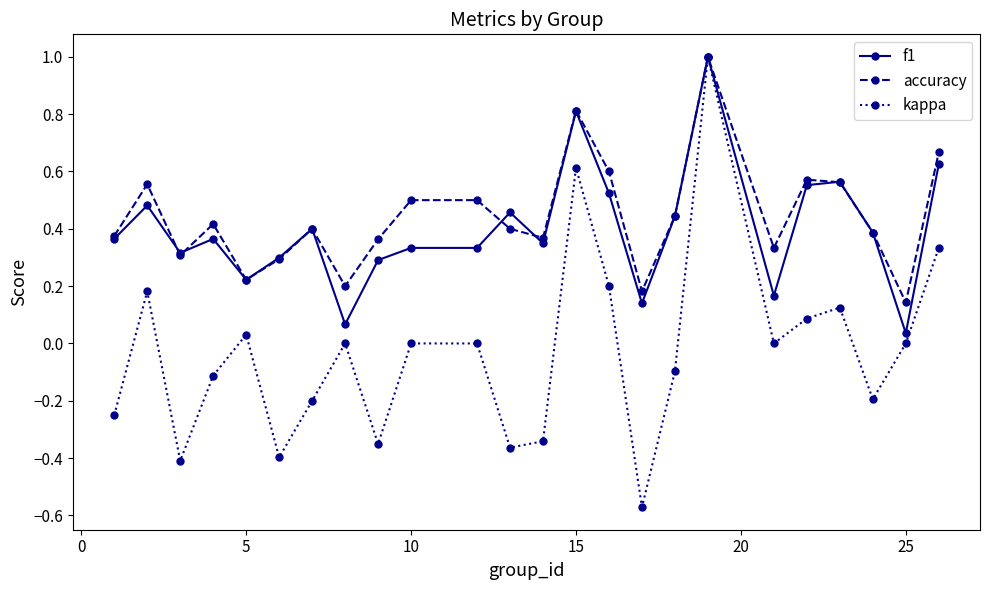

Which series has the widest spread of values?

kappa